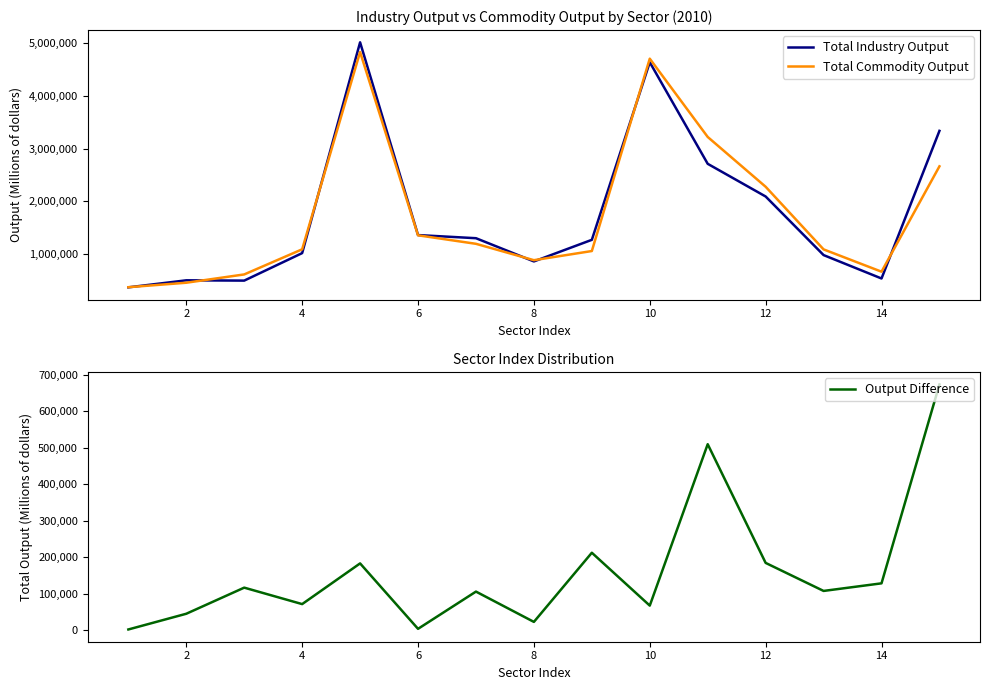

What is the smallest value displayed?

2795